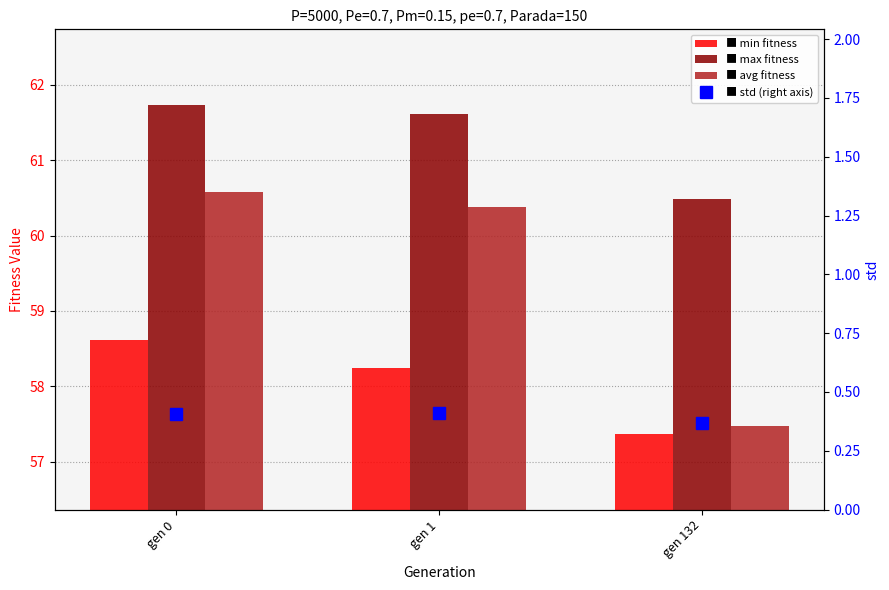

What is the average value of the max series?

61.3